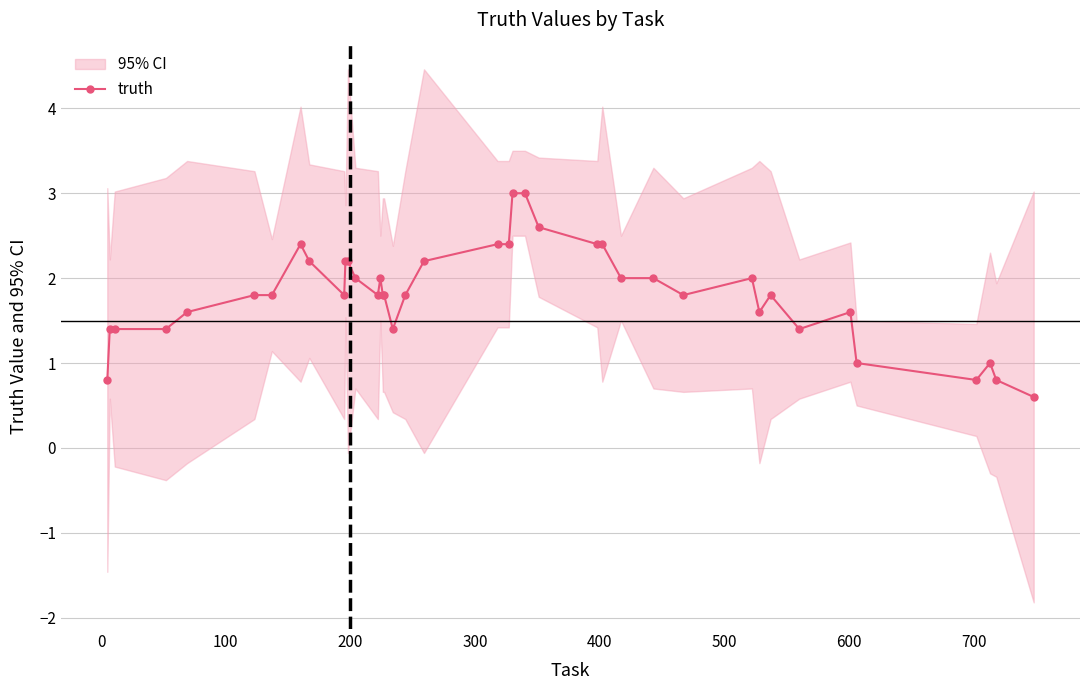

True or false: the data has more than 1 interior local peaks.

True